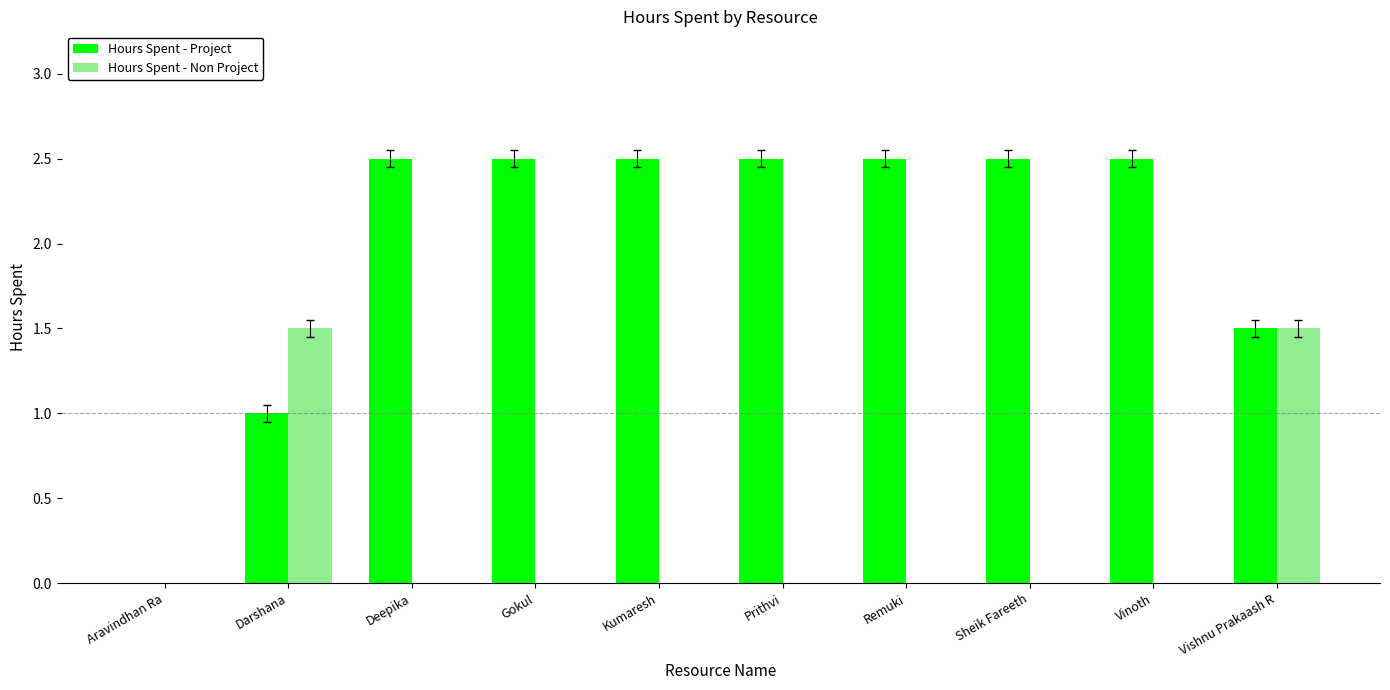

Reading right to left, extract all data points from this chart.

Hours Spent - Project: 1.5	2.5	2.5	2.5	2.5	2.5	2.5	2.5	1.0	0.0
Hours Spent - Non Project: 1.5	0.0	0.0	0.0	0.0	0.0	0.0	0.0	1.5	0.0